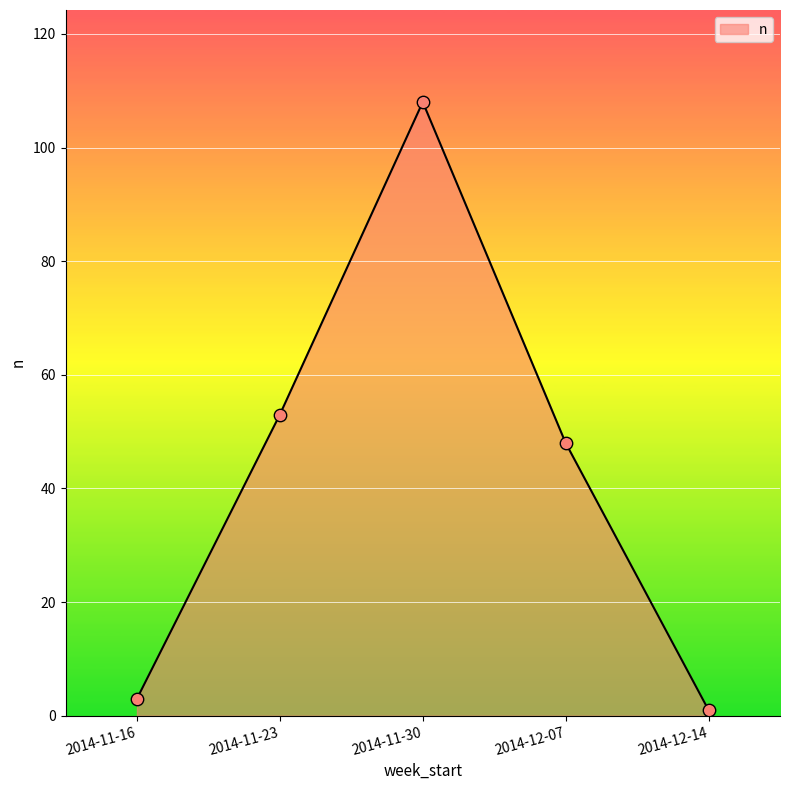

Which has a higher value, 2014-11-30 or 2014-11-23?

2014-11-30